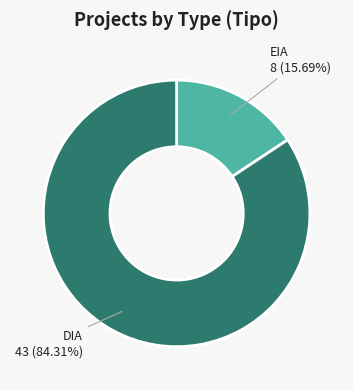

Which has a higher value, EIA or DIA?

DIA